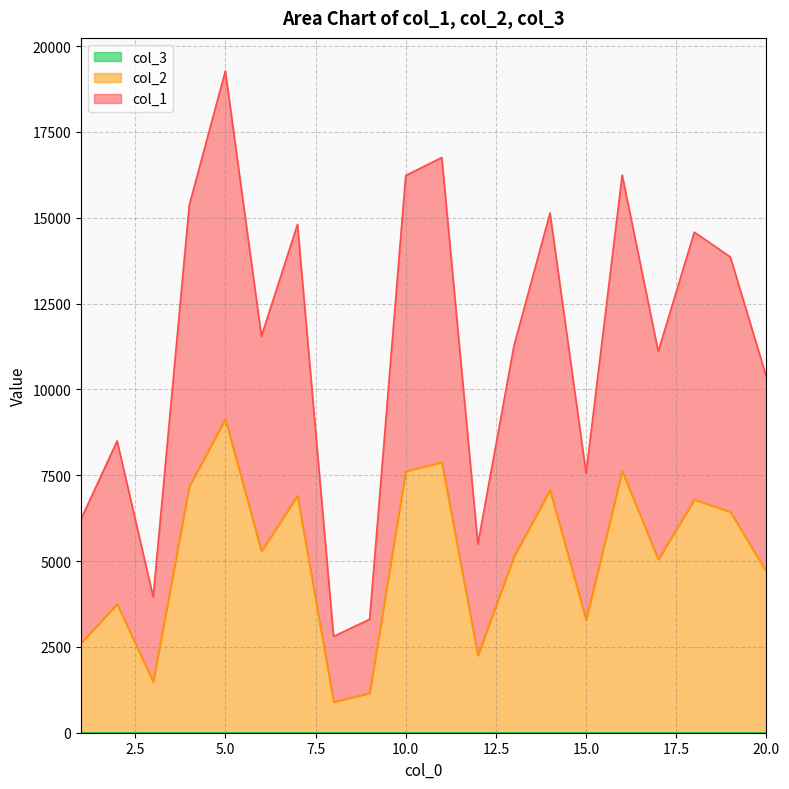

What is the sum of the col_2 values at 18 and 12?

9041